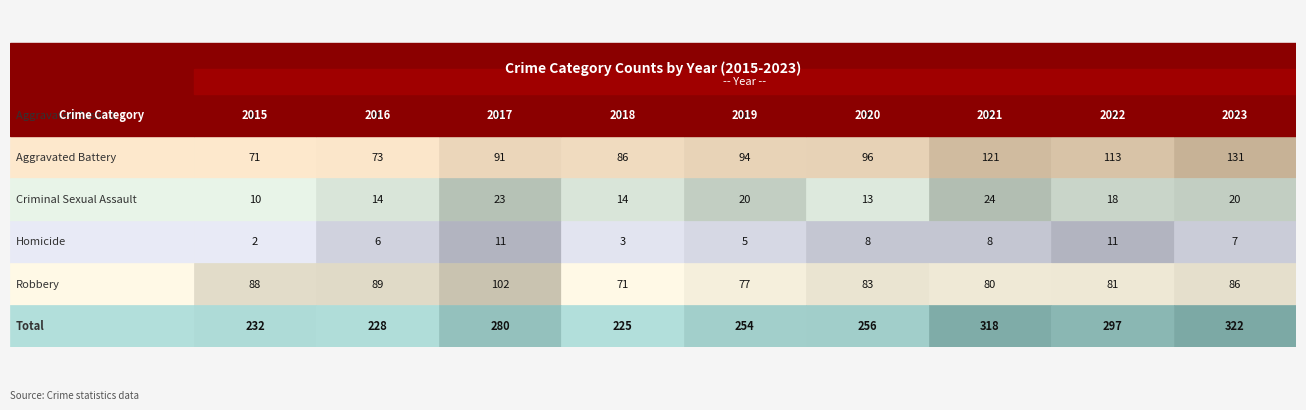

Is it true that Total equals 85 at 2016?

False